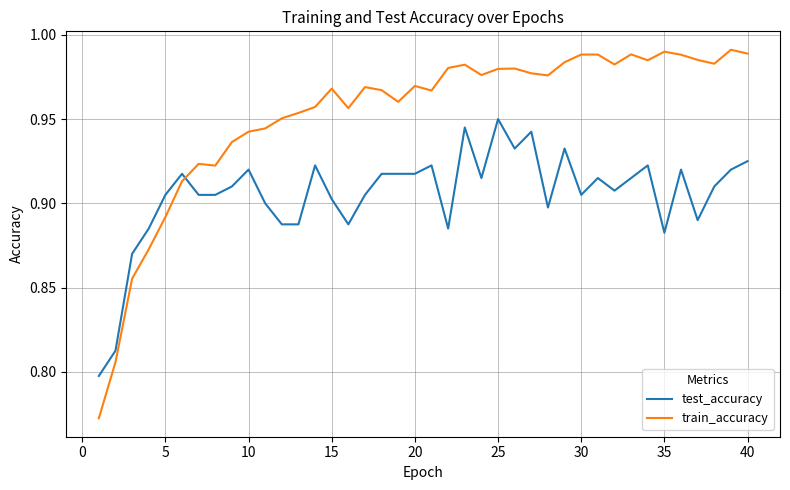

Rank the series by their maximum value, from lowest to highest.

test_accuracy, train_accuracy